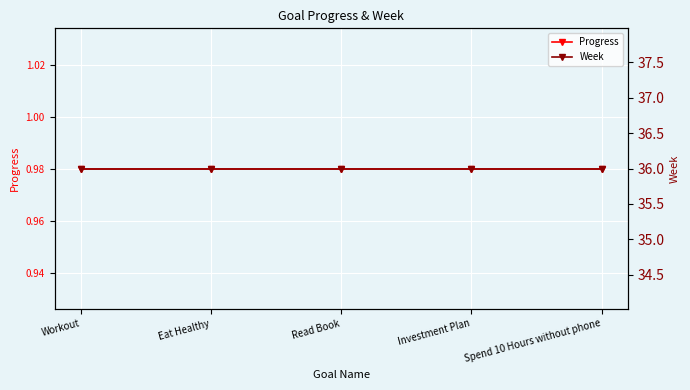

What is the average value of the Week series?

36.0